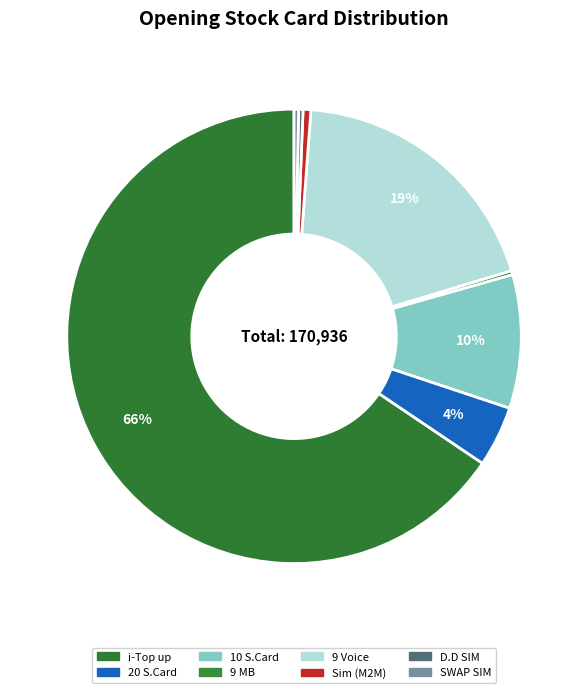

How many segments does this pie chart have?

8